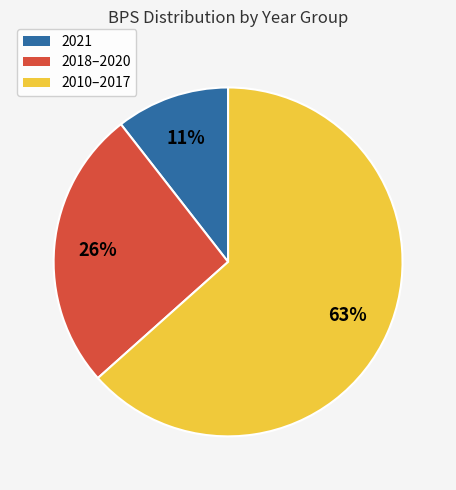

What is the majority slice?

2010–2017